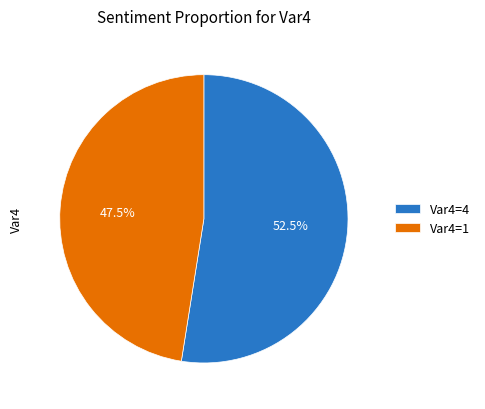

What is the largest slice in the pie chart?

Var4=4